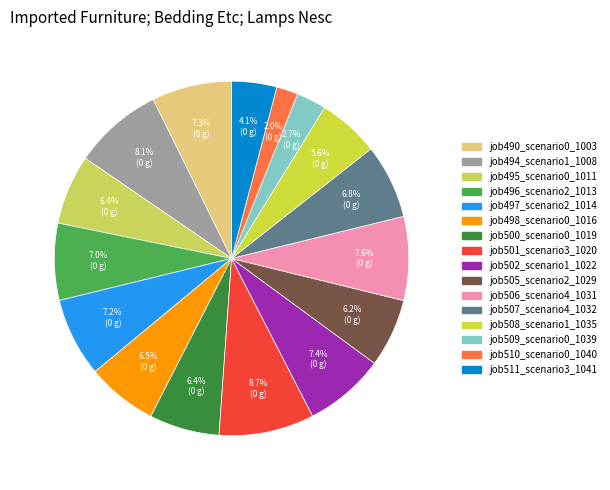

What percentage is the job494_scenario1_1008 slice, to the nearest percent?

8%